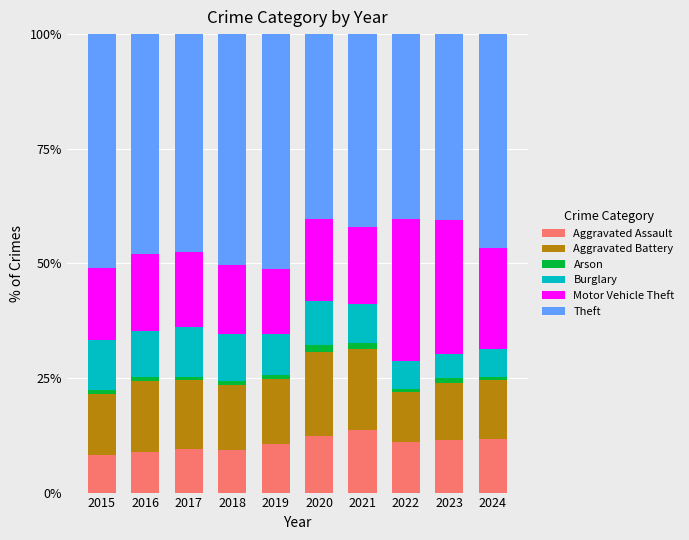

What is the lowest value of the Aggravated Assault series?

8.3